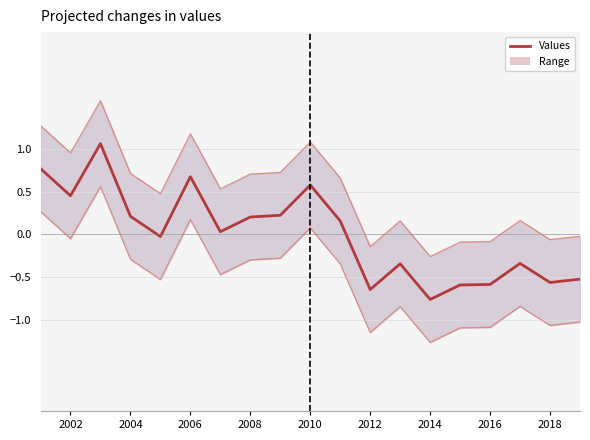

How many data points are less than 0?

9